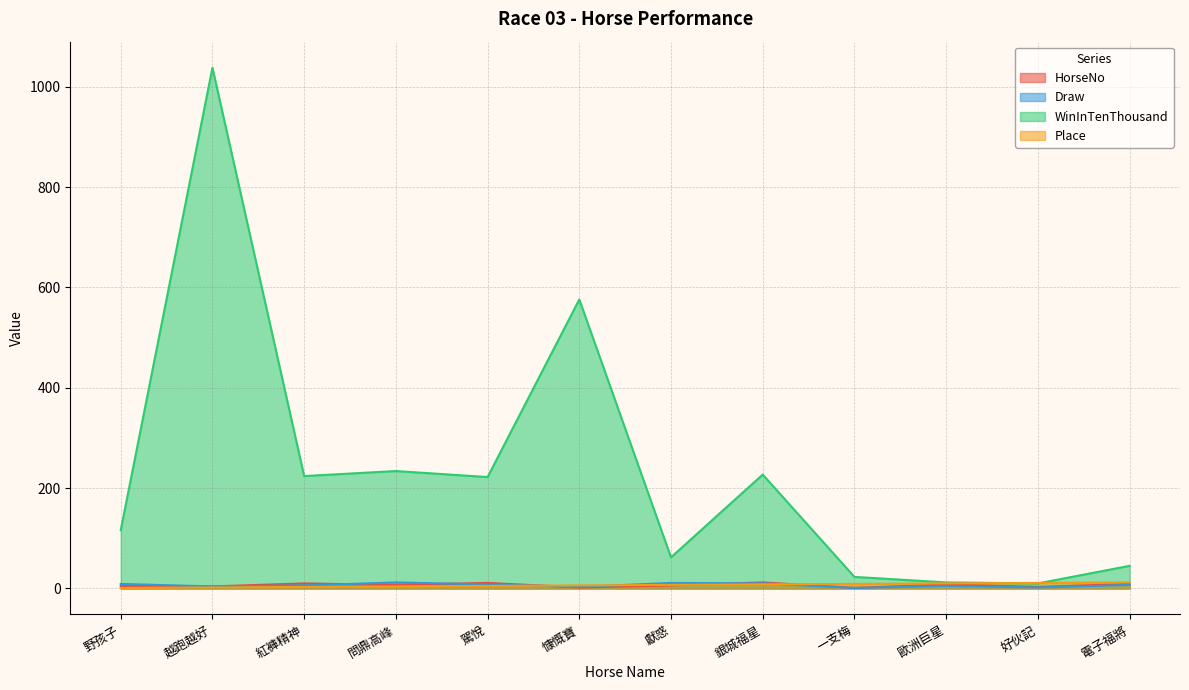

True or false: Draw has a value of 2 at 越跑越好.

False